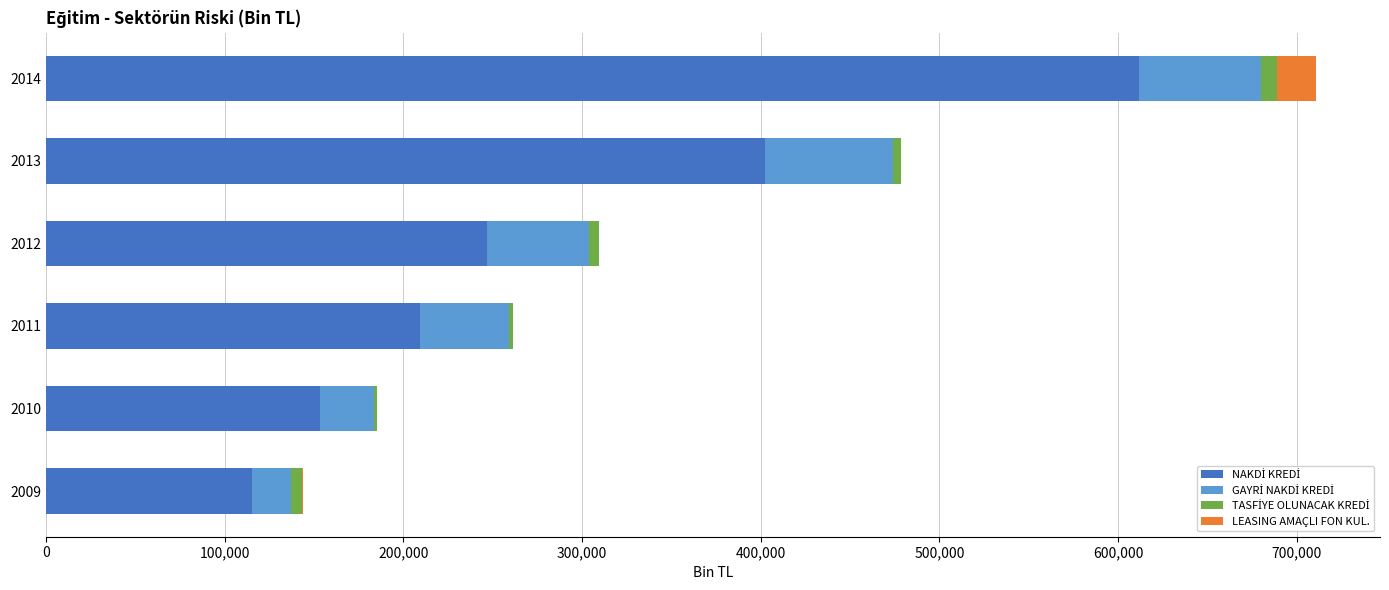

At which category is the sum across all series the highest?

2014